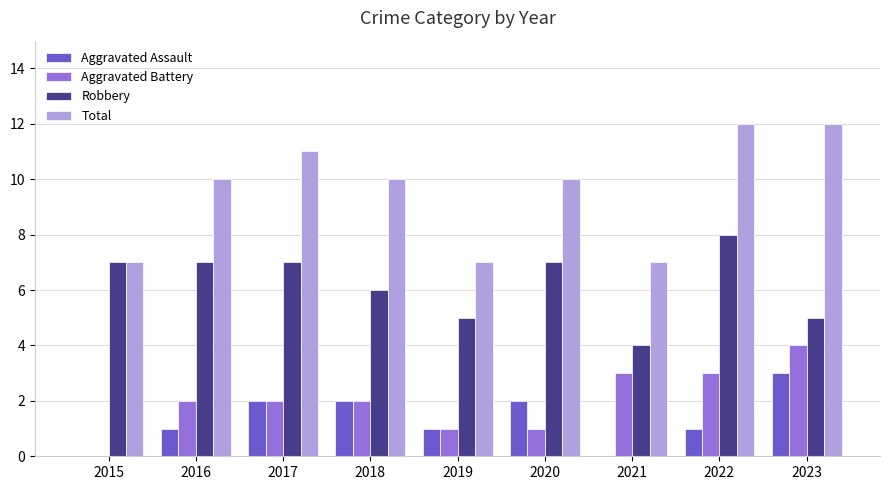

Which series has the largest total across all categories?

Total